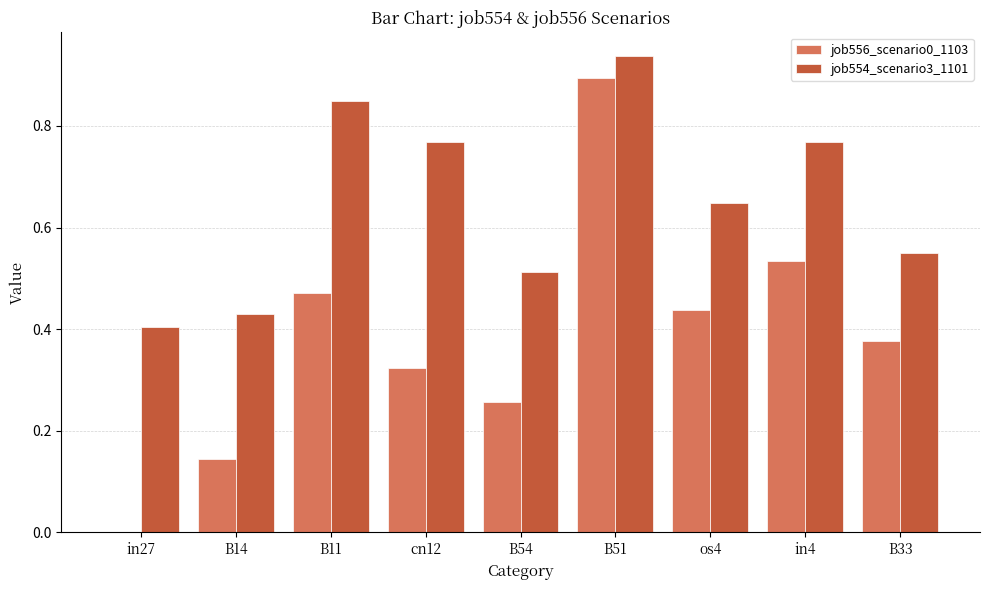

Are the bars horizontal?

No